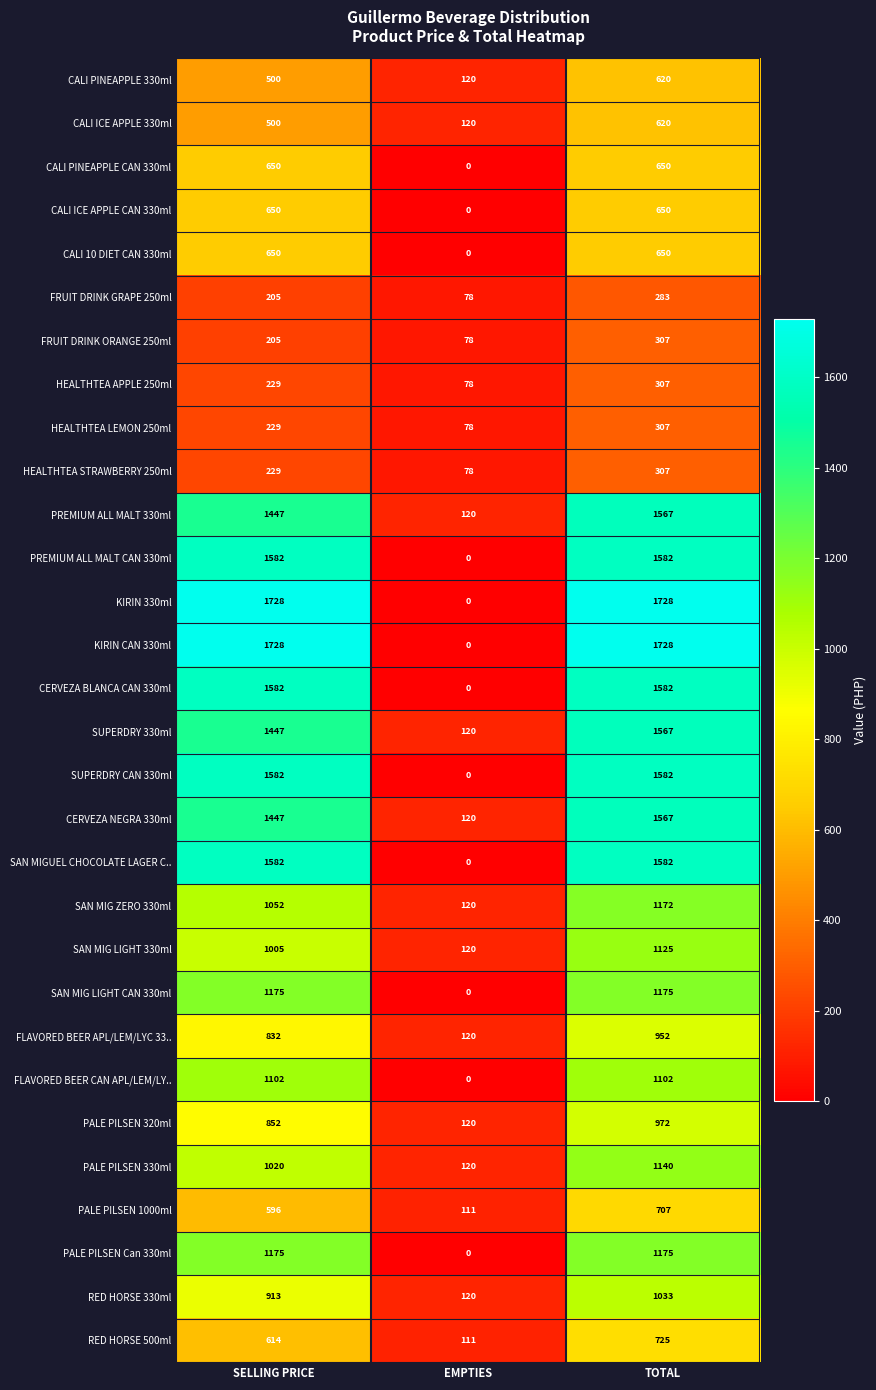

What is the spread (max minus min) of values at SELLING PRICE?

1523